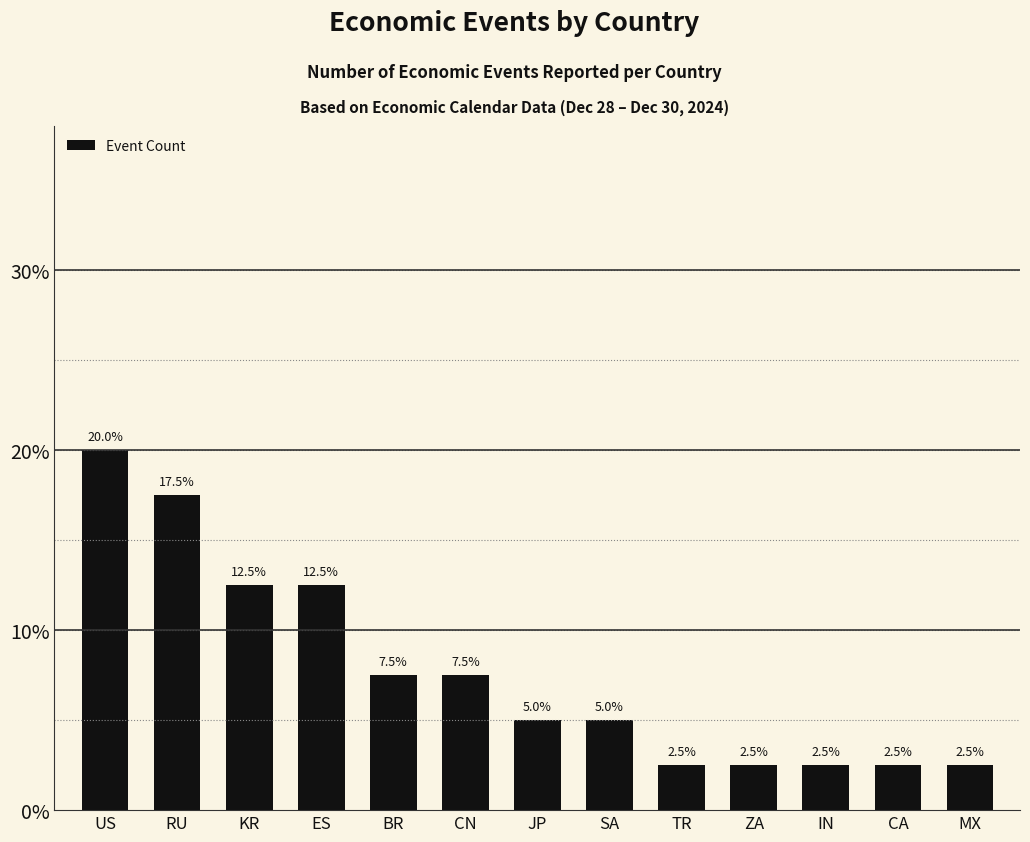

What is the change in value from RU to JP?

-12.5